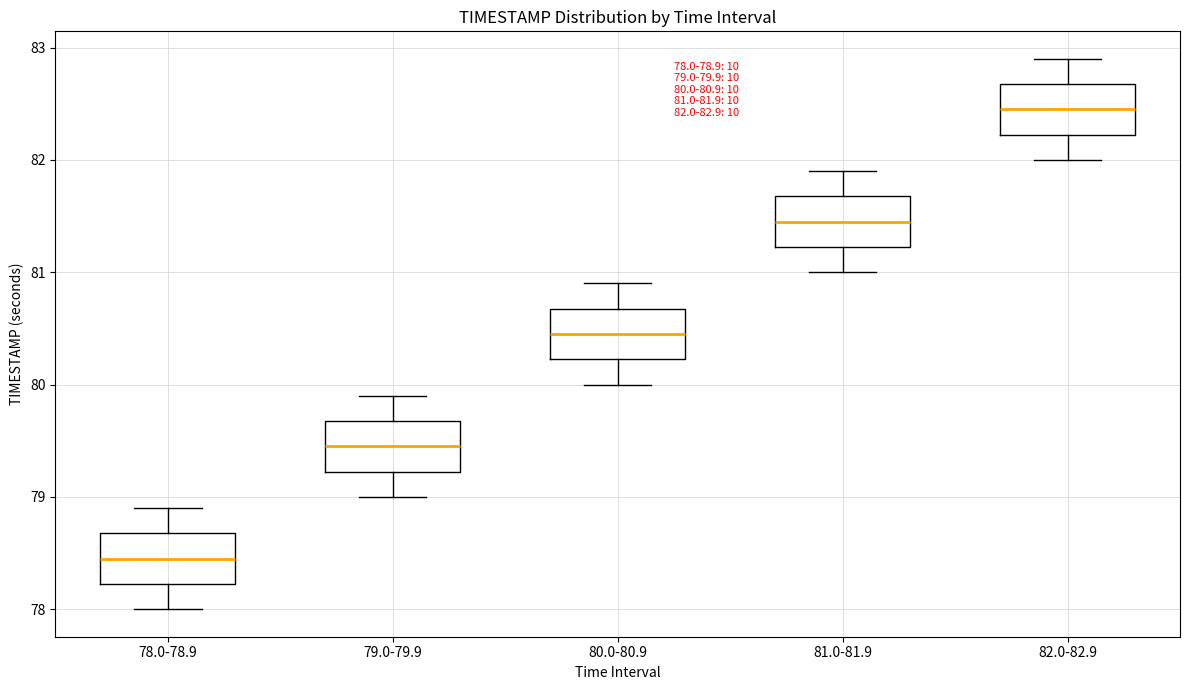

Which box has the lowest median line?

78.0-78.9